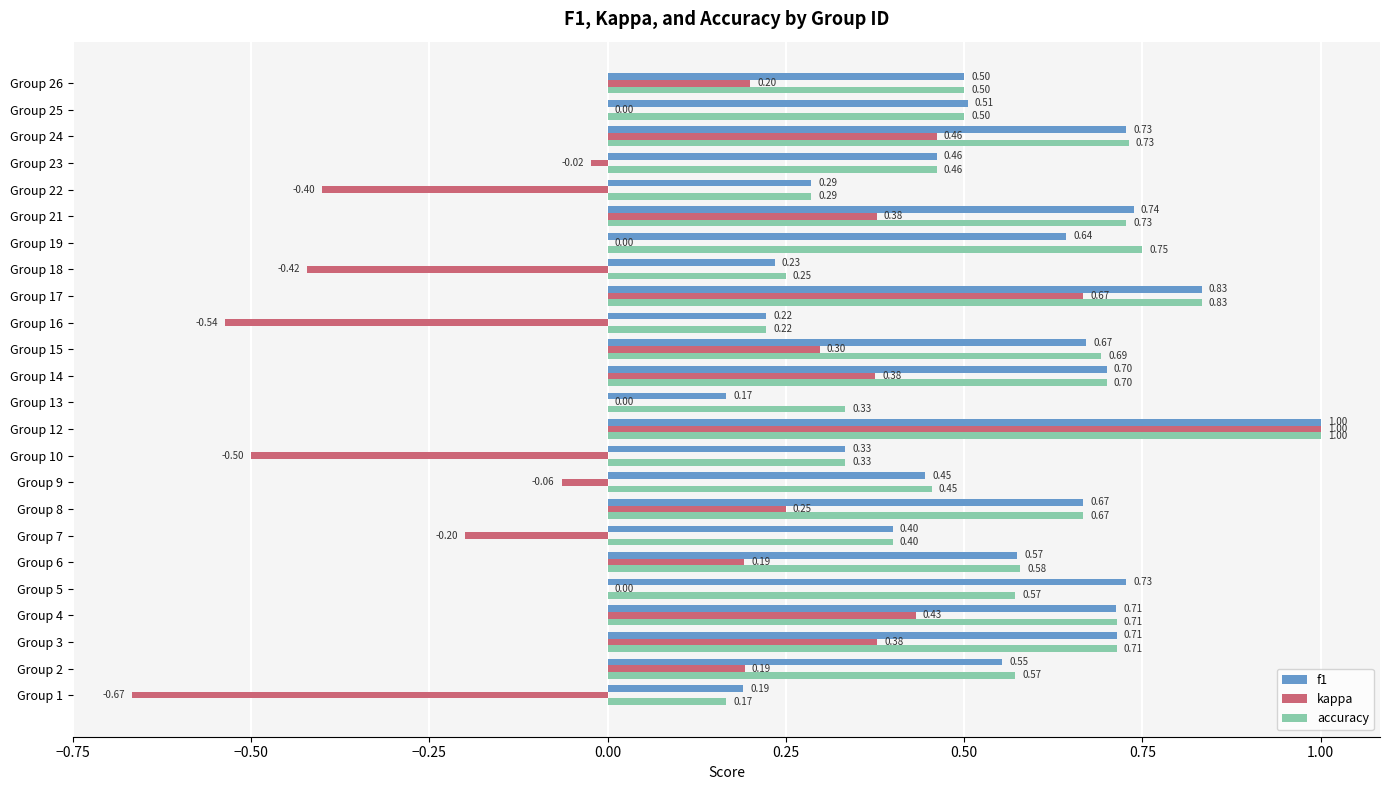

Which series has the widest spread of values?

kappa